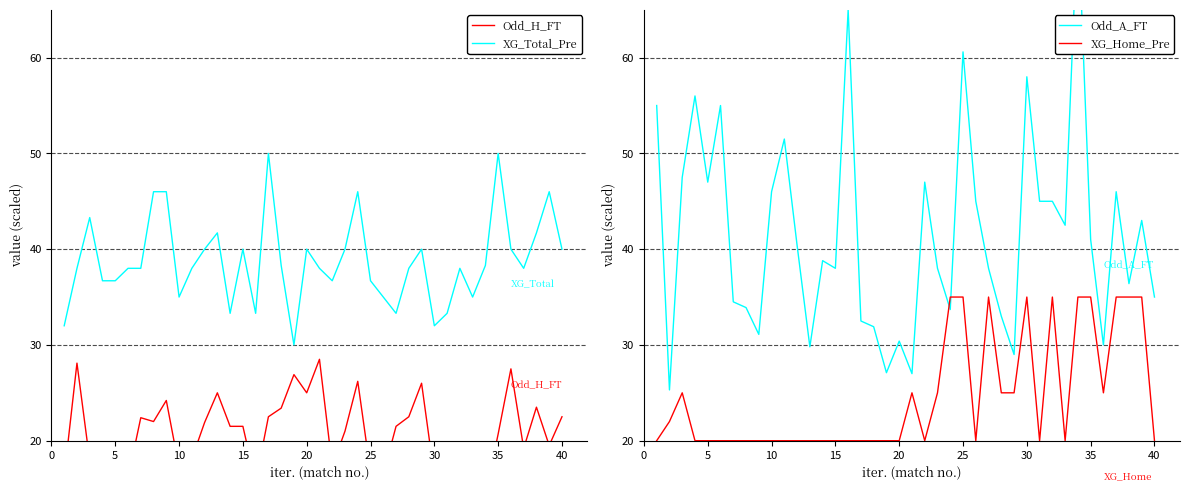

What is the minimum value for XG_Total_Pre?

30.0